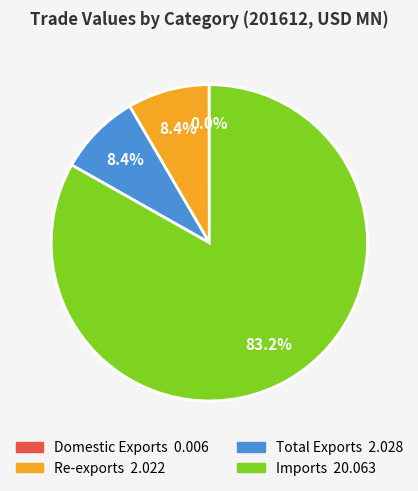

Between Total Exports and Imports, which is larger?

Imports